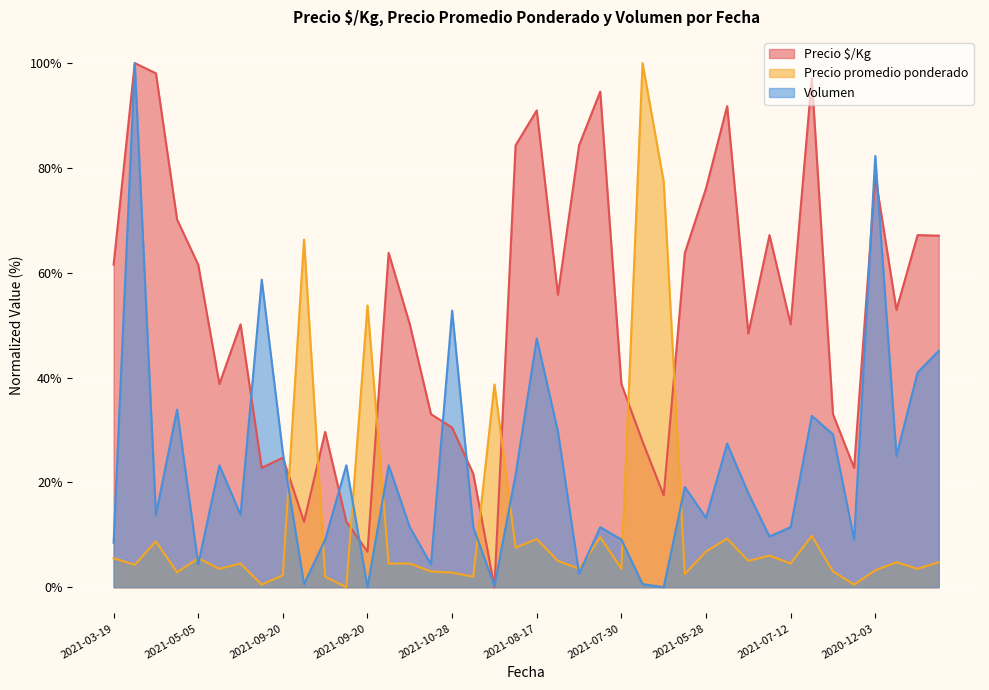

Where do Precio $/Kg and Precio promedio ponderado first cross each other?

2021-09-20 and 2021-09-20